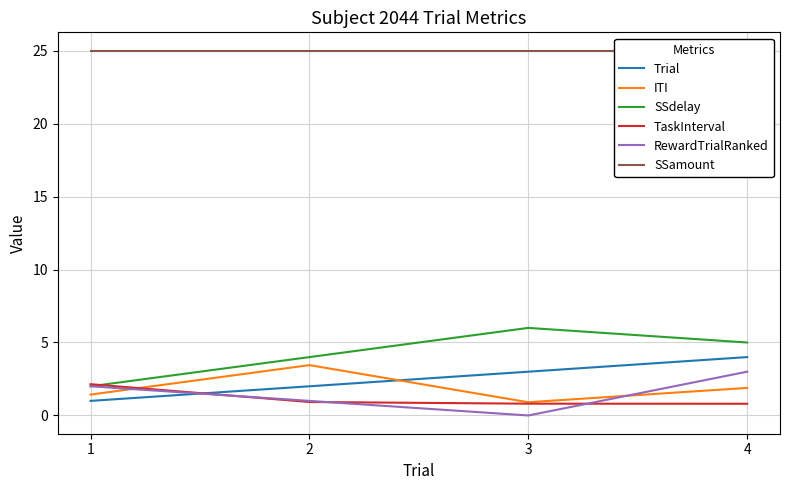

Is it true that SSdelay equals 6.0 at 3?

True